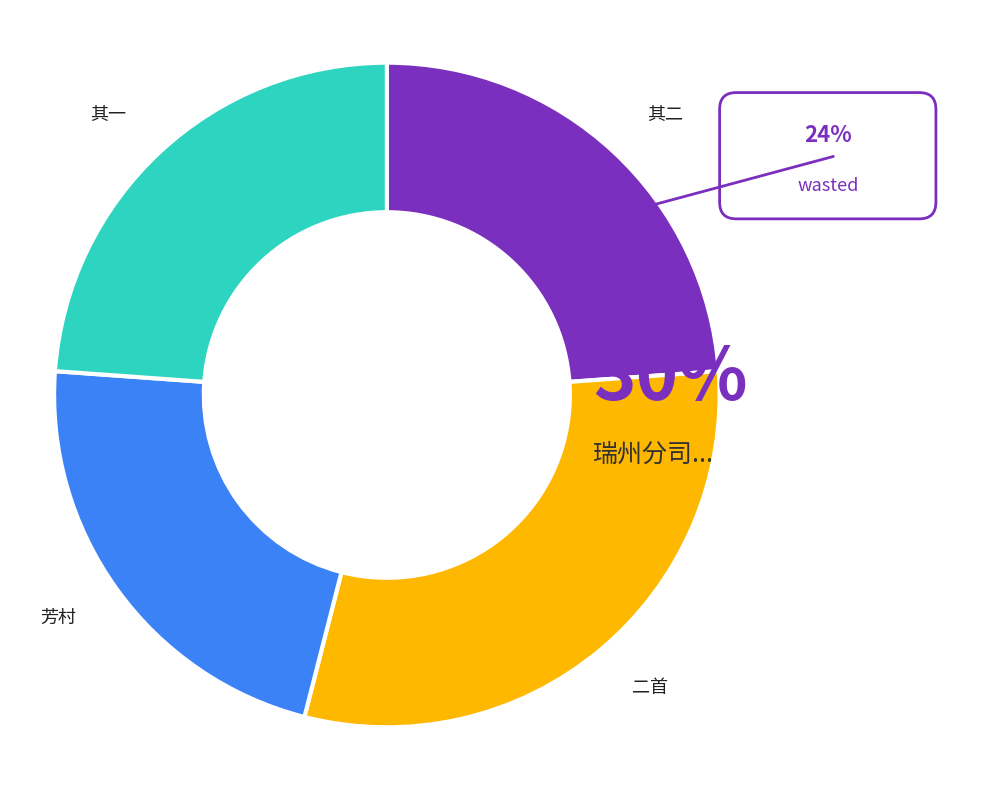

Do 瑞州分司次璧间诸公留题韵二首 其一 and 瑞州分司次璧间诸公留题韵二首 其二 together represent more than half of the pie?

No